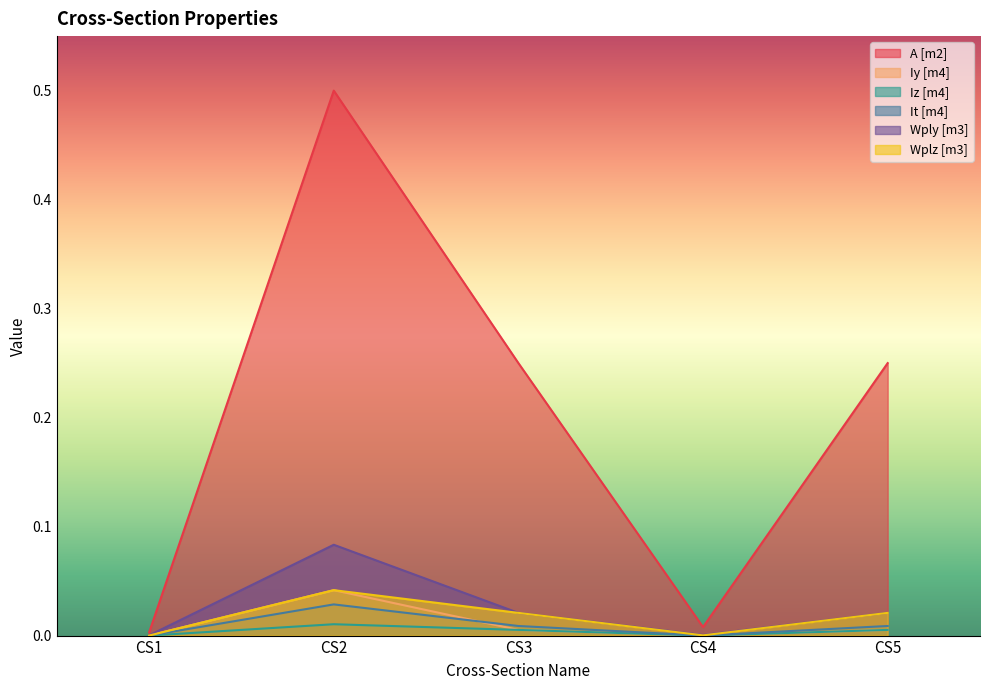

What is the maximum value for Wply [m3]?

0.1